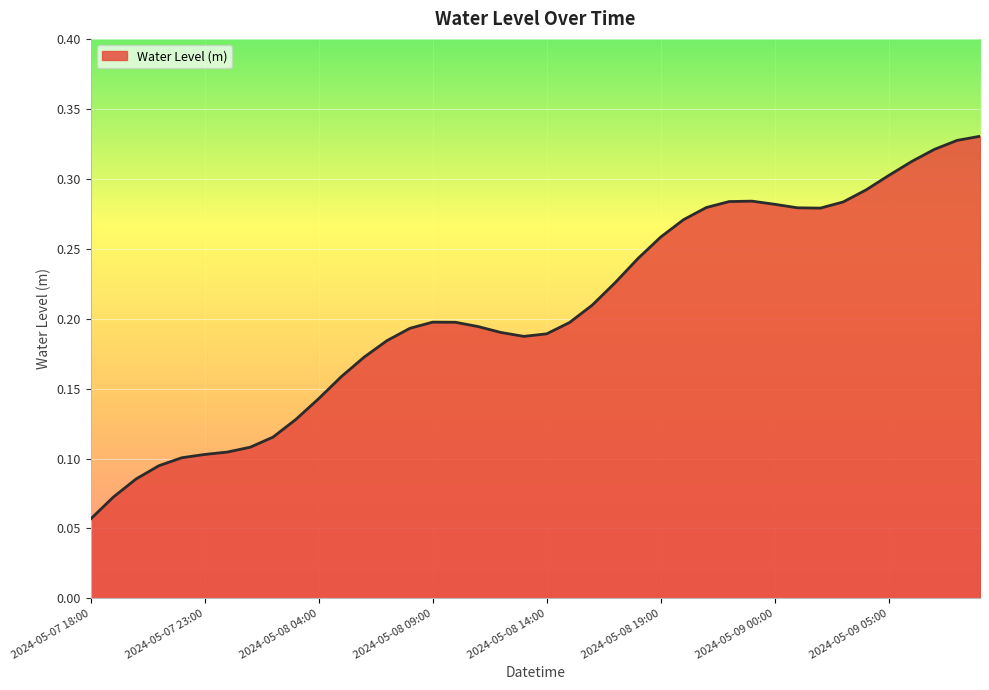

Reading left to right, list all the values displayed in this chart.

2024-05-07 18:00=0.1	2024-05-07 19:00=0.1	2024-05-07 20:00=0.1	2024-05-07 21:00=0.1	2024-05-07 22:00=0.1	2024-05-07 23:00=0.1	2024-05-08 00:00=0.1	2024-05-08 01:00=0.1	2024-05-08 02:00=0.1	2024-05-08 03:00=0.1	2024-05-08 04:00=0.1	2024-05-08 05:00=0.2	2024-05-08 06:00=0.2	2024-05-08 07:00=0.2	2024-05-08 08:00=0.2	2024-05-08 09:00=0.2	2024-05-08 10:00=0.2	2024-05-08 11:00=0.2	2024-05-08 12:00=0.2	2024-05-08 13:00=0.2	2024-05-08 14:00=0.2	2024-05-08 15:00=0.2	2024-05-08 16:00=0.2	2024-05-08 17:00=0.2	2024-05-08 18:00=0.2	2024-05-08 19:00=0.3	2024-05-08 20:00=0.3	2024-05-08 21:00=0.3	2024-05-08 22:00=0.3	2024-05-08 23:00=0.3	2024-05-09 00:00=0.3	2024-05-09 01:00=0.3	2024-05-09 02:00=0.3	2024-05-09 03:00=0.3	2024-05-09 04:00=0.3	2024-05-09 05:00=0.3	2024-05-09 06:00=0.3	2024-05-09 07:00=0.3	2024-05-09 08:00=0.3	2024-05-09 09:00=0.3